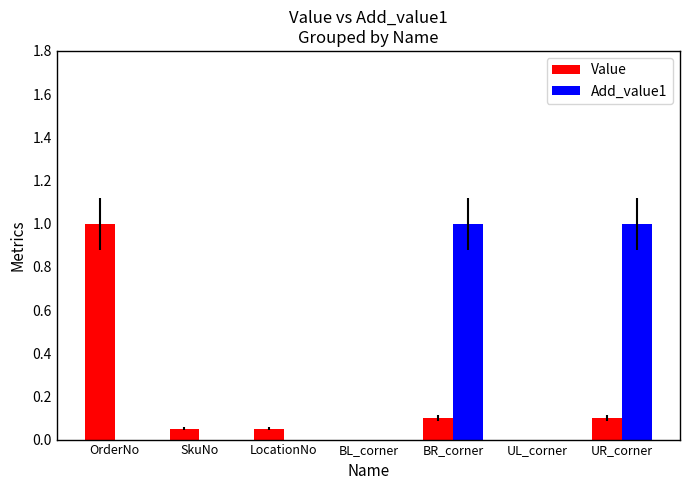

The Add_value1 series shows 0.5 at BL_corner. True or false?

False